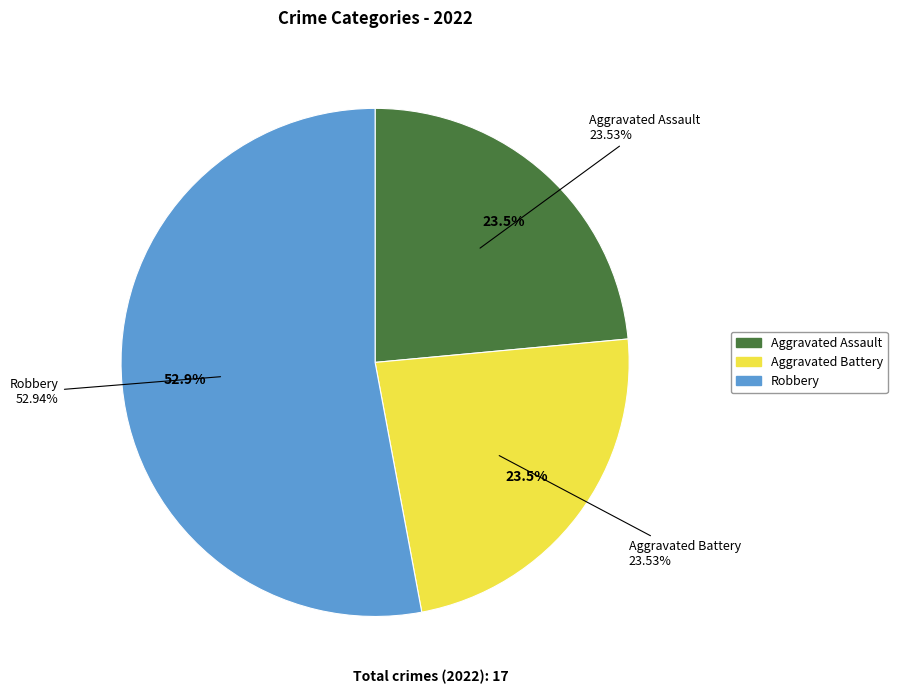

Is the sum of Aggravated Assault and Criminal Sexual Assault greater than half?

No